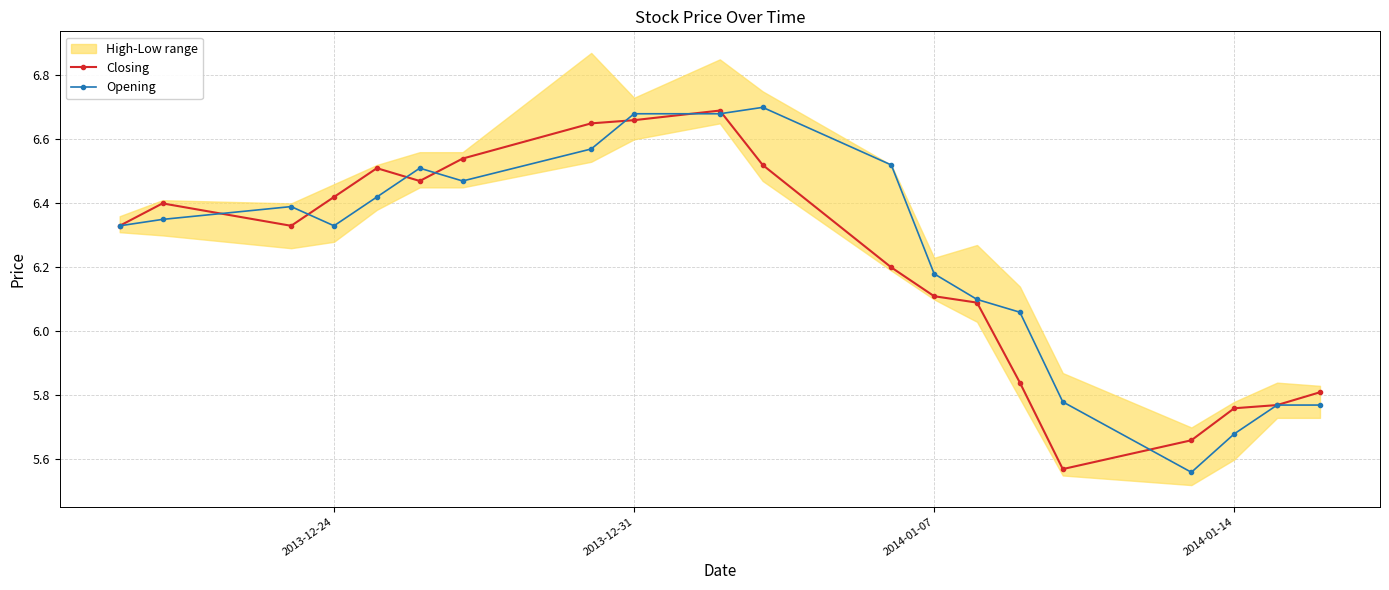

What is the value of the Closing point at the 1st from the left?

6.3